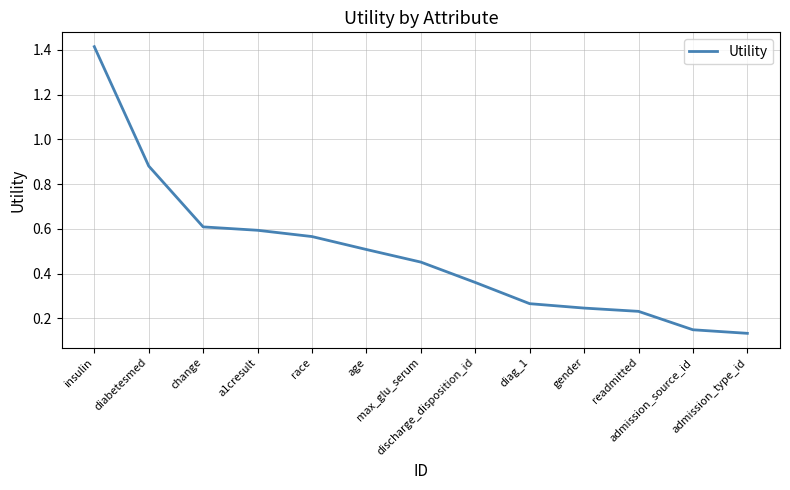

At which label is the value closest to 0?

admission_type_id